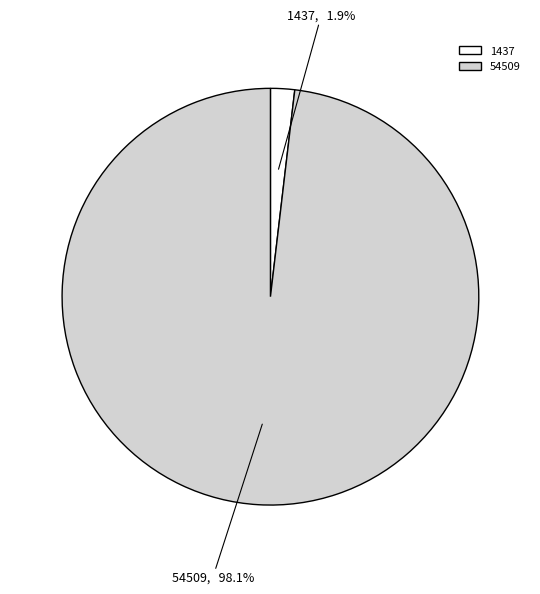

How many slices are in this pie chart?

2